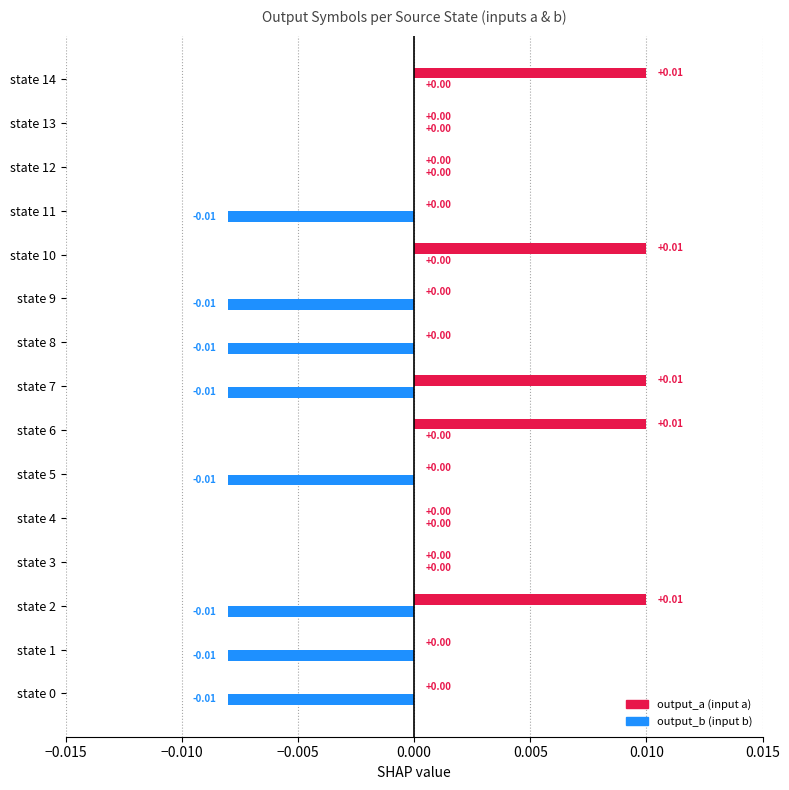

Rank the categories by output_a value from lowest to highest.

state 0, state 1, state 3, state 4, state 5, state 8, state 9, state 11, state 12, state 13, state 2, state 6, state 7, state 10, state 14